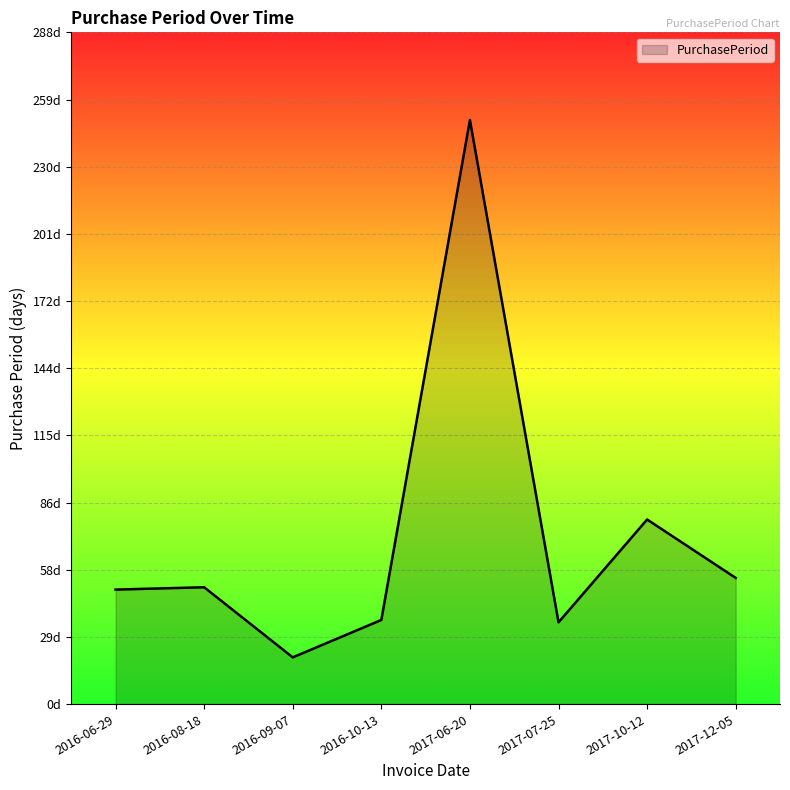

Which has a higher value, 2017-07-25 or 2016-09-07?

2017-07-25